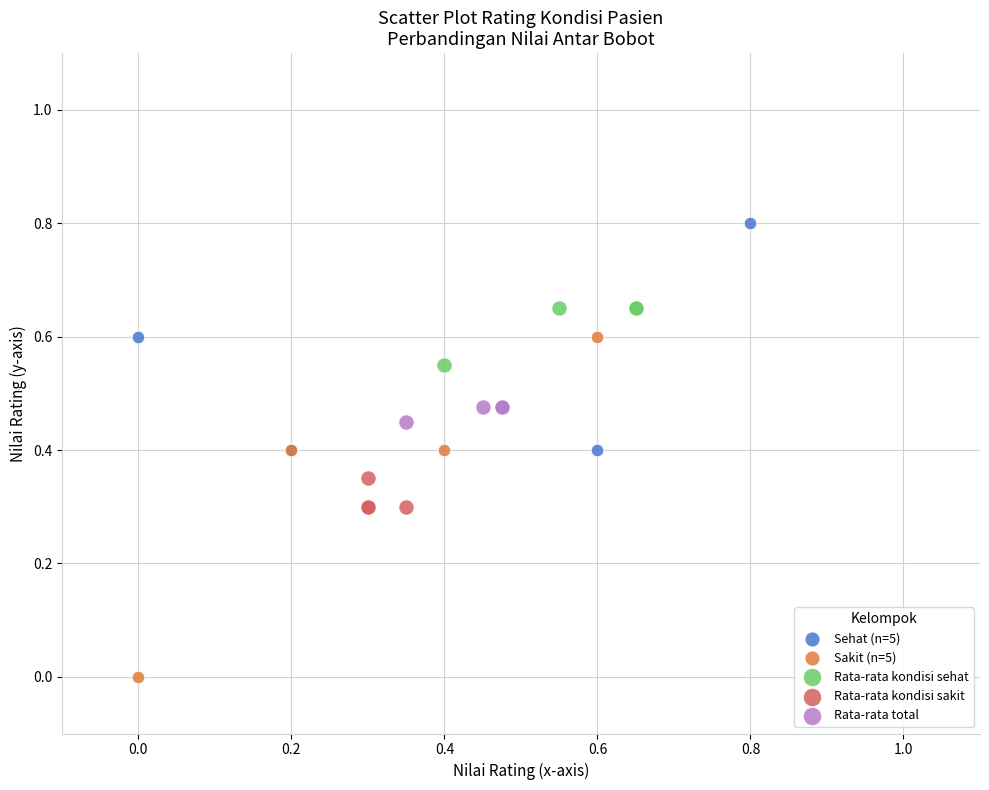

Which series reaches the maximum Y coordinate?

Sehat (n=5)